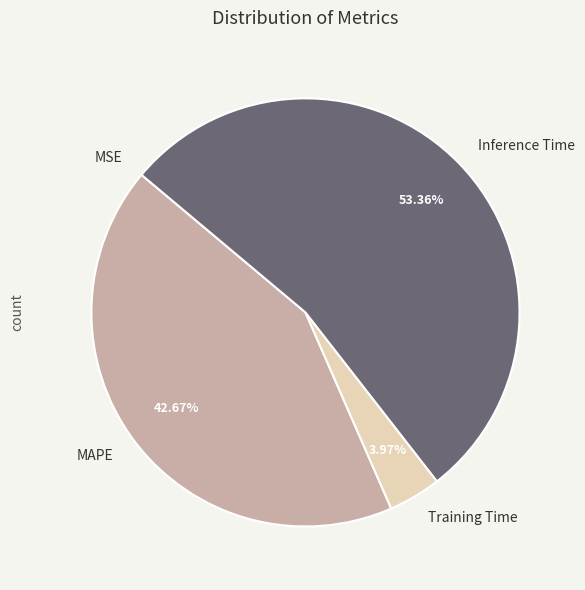

Which category has the biggest portion of the pie?

Inference Time